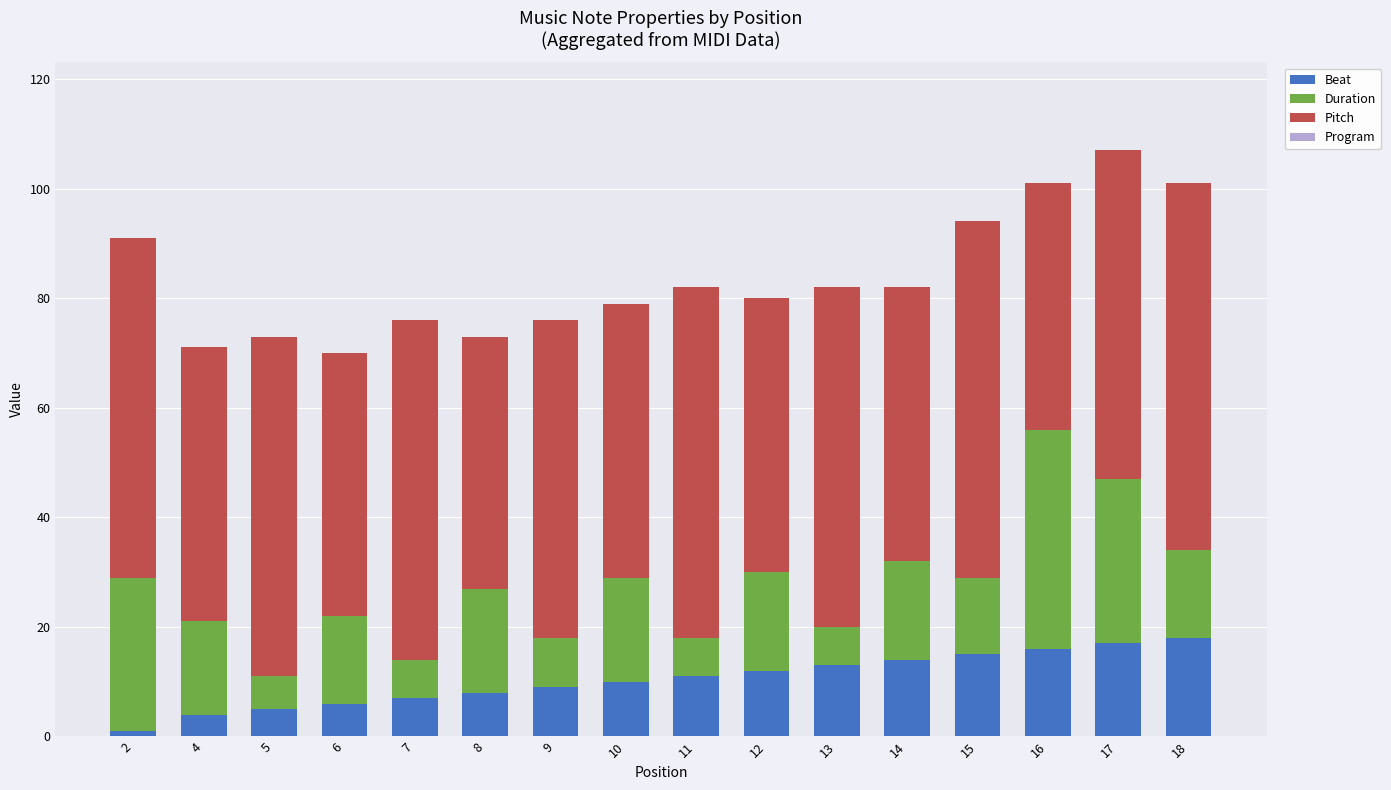

The value of Beat at 11 is 11. True or false?

True